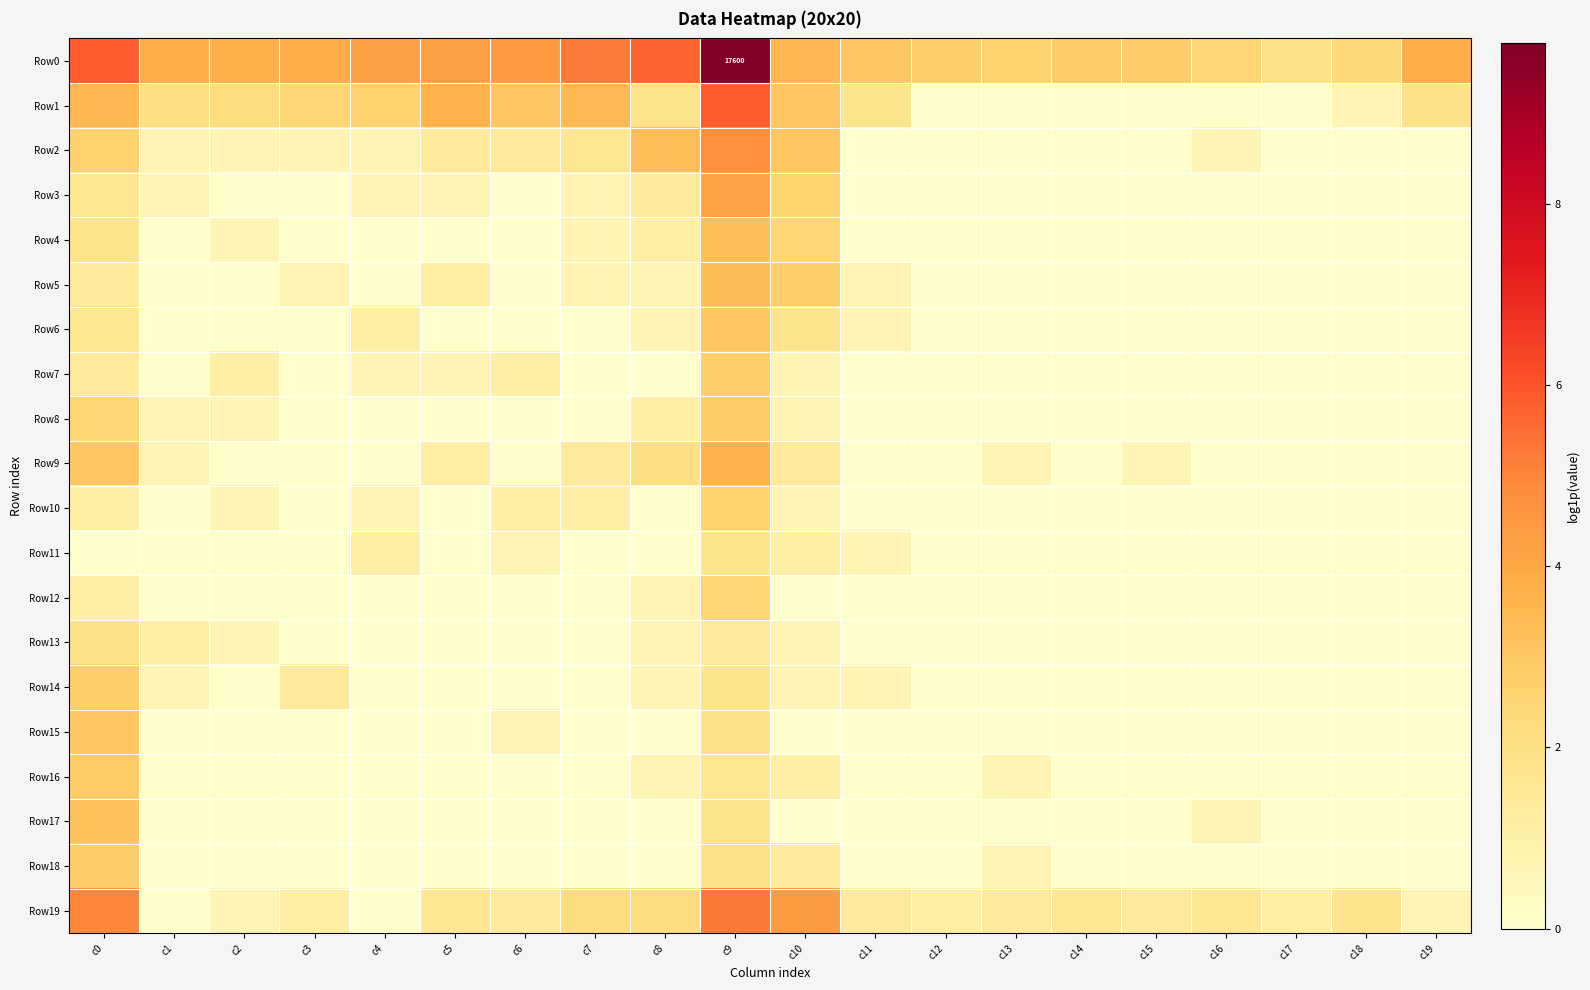

How many series are shown in this chart?

20